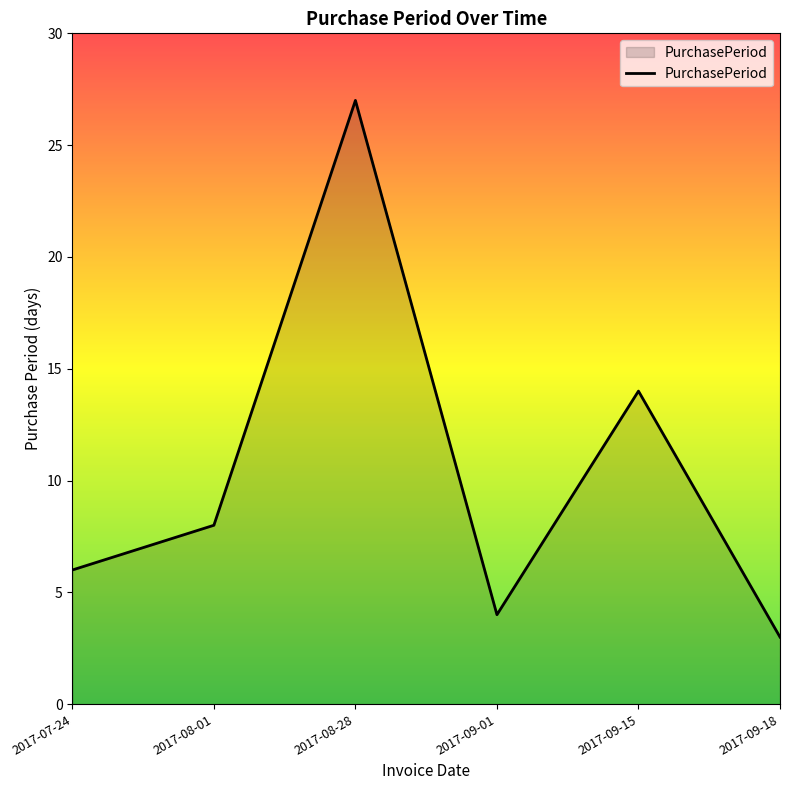

Read the value at 2017-09-15.

14